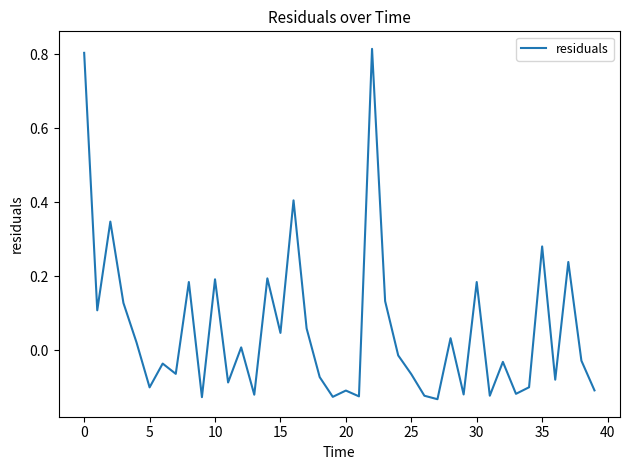

What is the sum of all values?

2.2